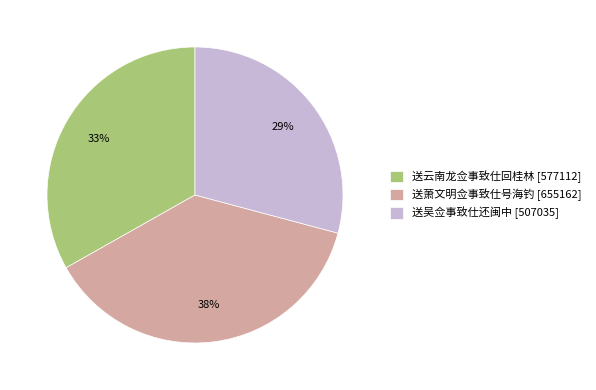

Between 送吴佥事致仕还闽中 [507035] and 送云南龙佥事致仕回桂林 [577112], which is larger?

送云南龙佥事致仕回桂林 [577112]